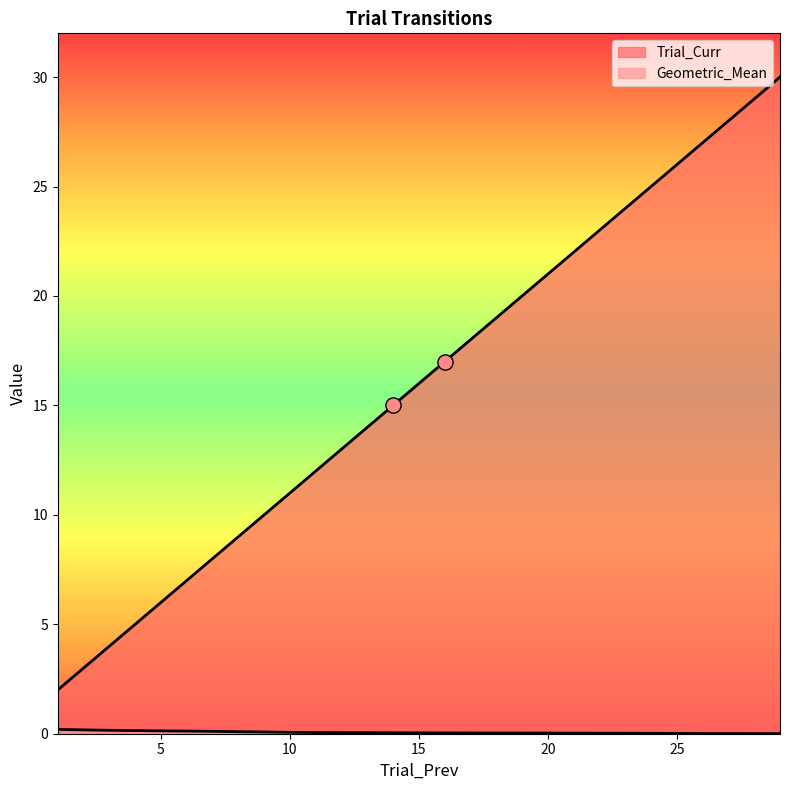

Which series has the largest Y range (max minus min)?

Trial_Curr